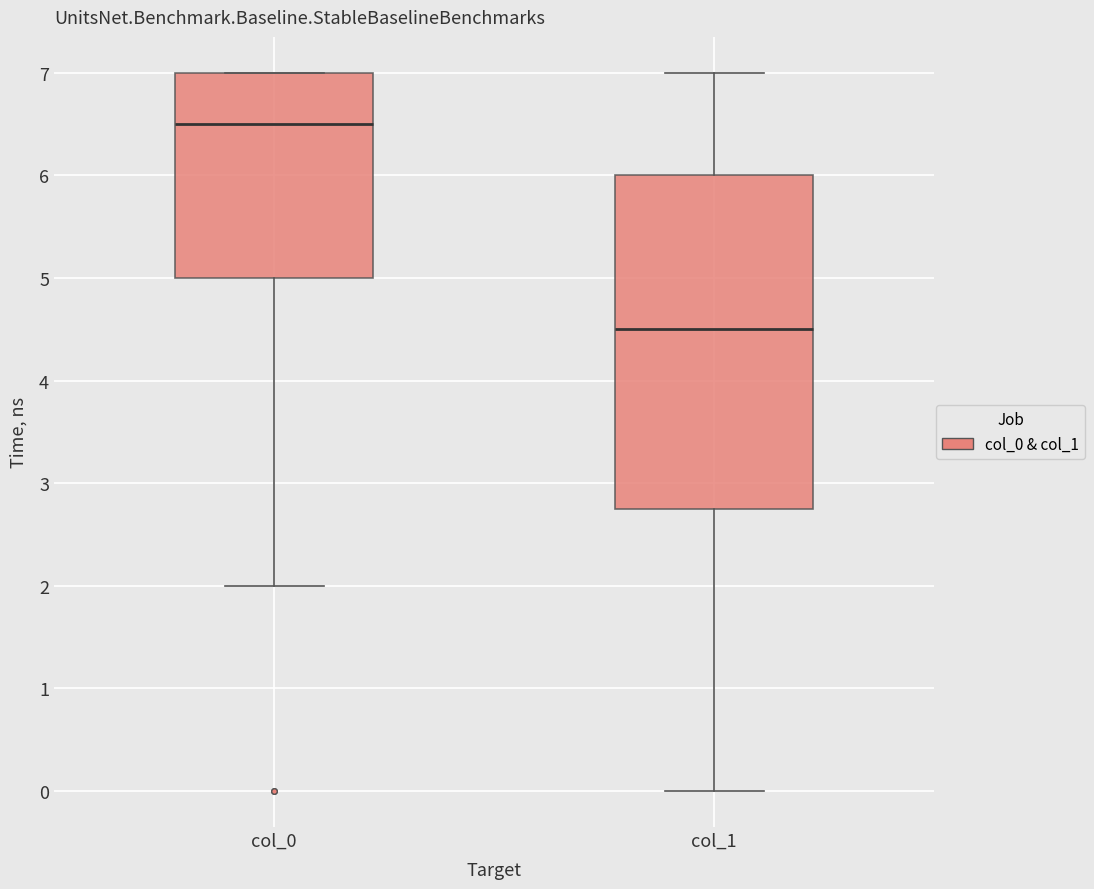

Where does the lower whisker of the box for col_0 end on the y-axis? The values are not printed on the chart, so give them approximately, as read against the axis.

2.0